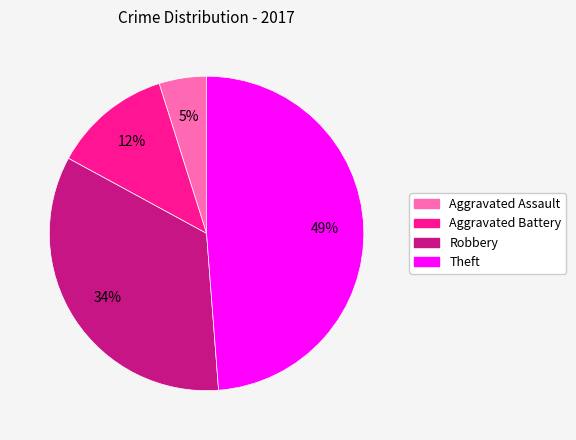

Is the sum of Theft and Aggravated Battery greater than half?

Yes